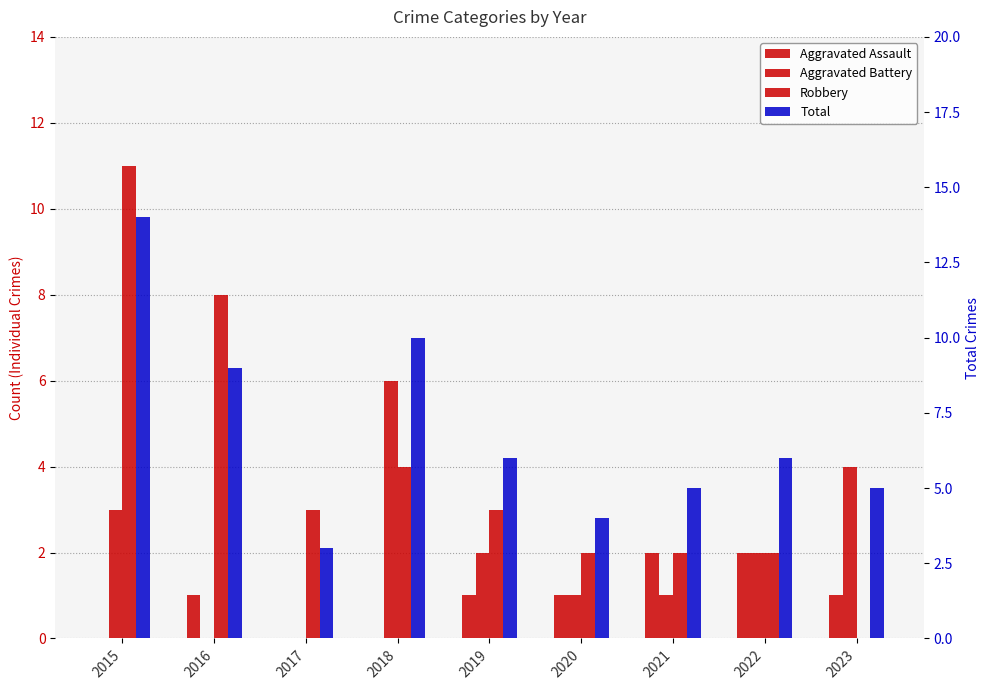

Which category has the lowest value across all series?

2015